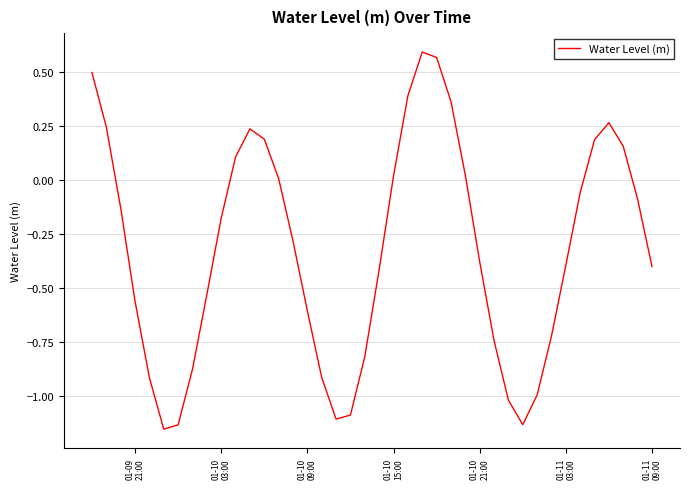

What is the difference between the maximum and minimum values?

1.7